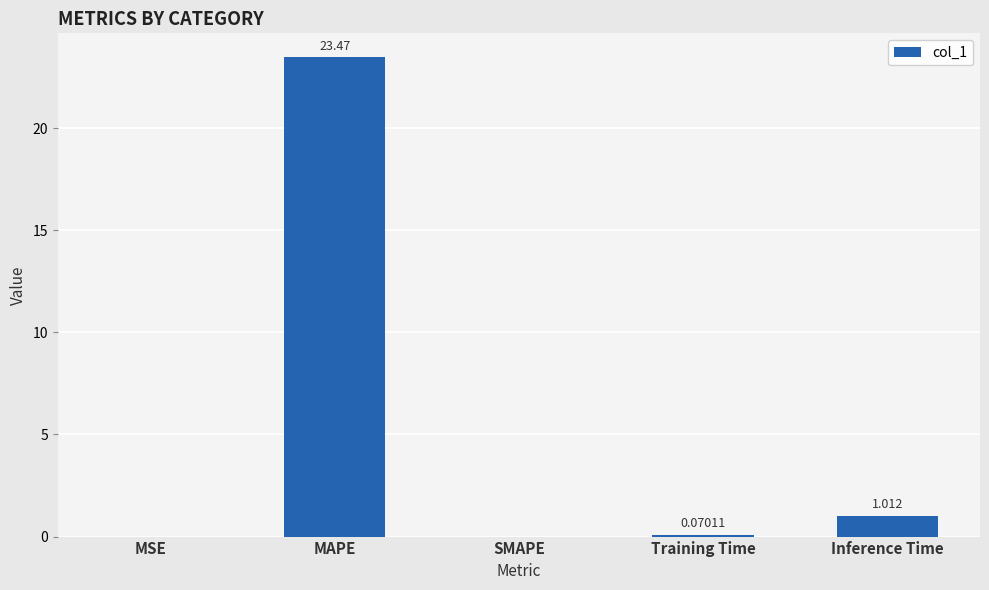

Are the bars horizontal?

No